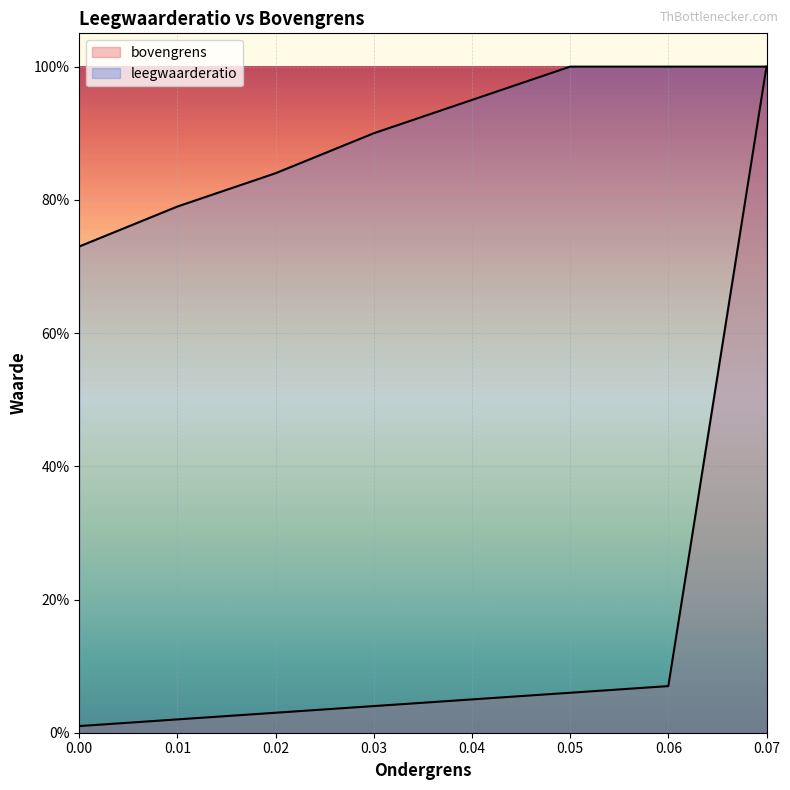

Reading right to left, list all the values displayed in this chart.

bovengrens: 0.07=1.0	0.06=0.1	0.05=0.1	0.04=0.1	0.03=0.0	0.02=0.0	0.01=0.0	0.0=0.0
leegwaarderatio: 0.07=1.0	0.06=1.0	0.05=1.0	0.04=0.9	0.03=0.9	0.02=0.8	0.01=0.8	0.0=0.7